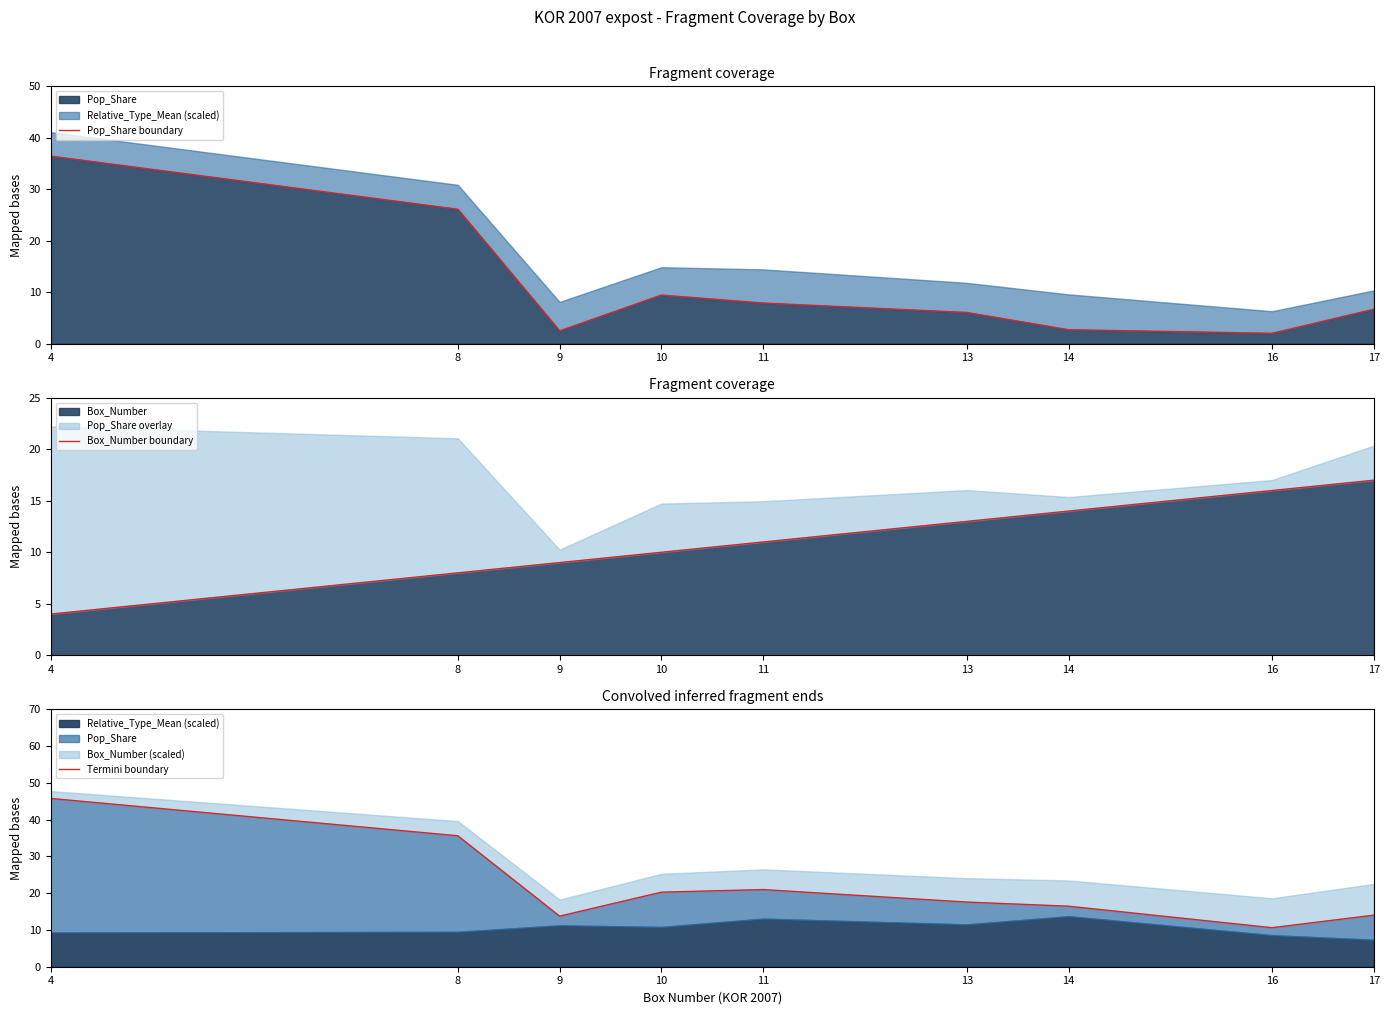

True or false: Pop_Share boundary has a value of 2.0 at 16.

True